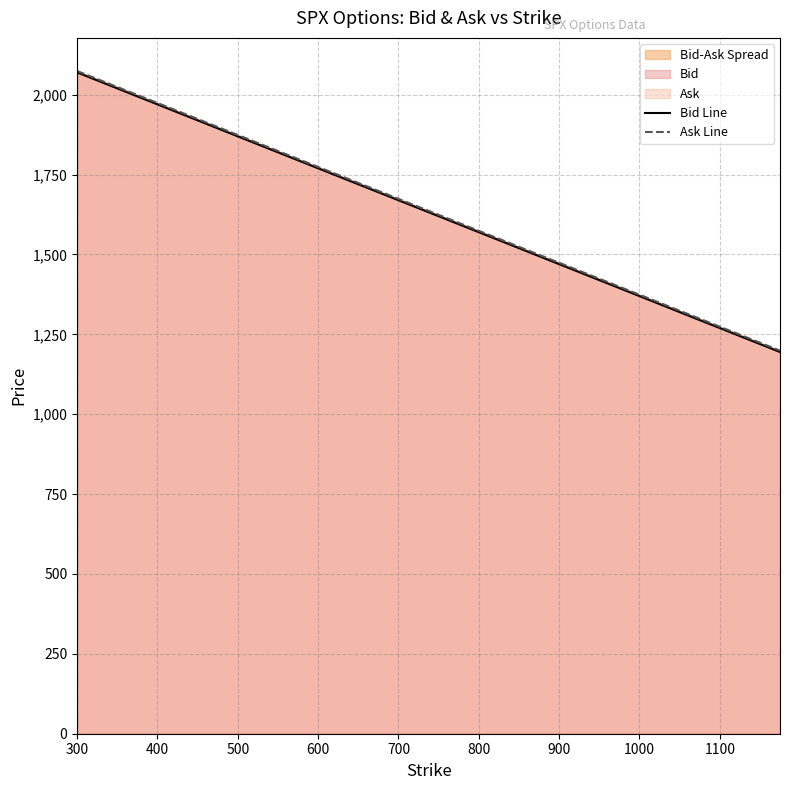

Does the chart have visible grid lines?

Yes